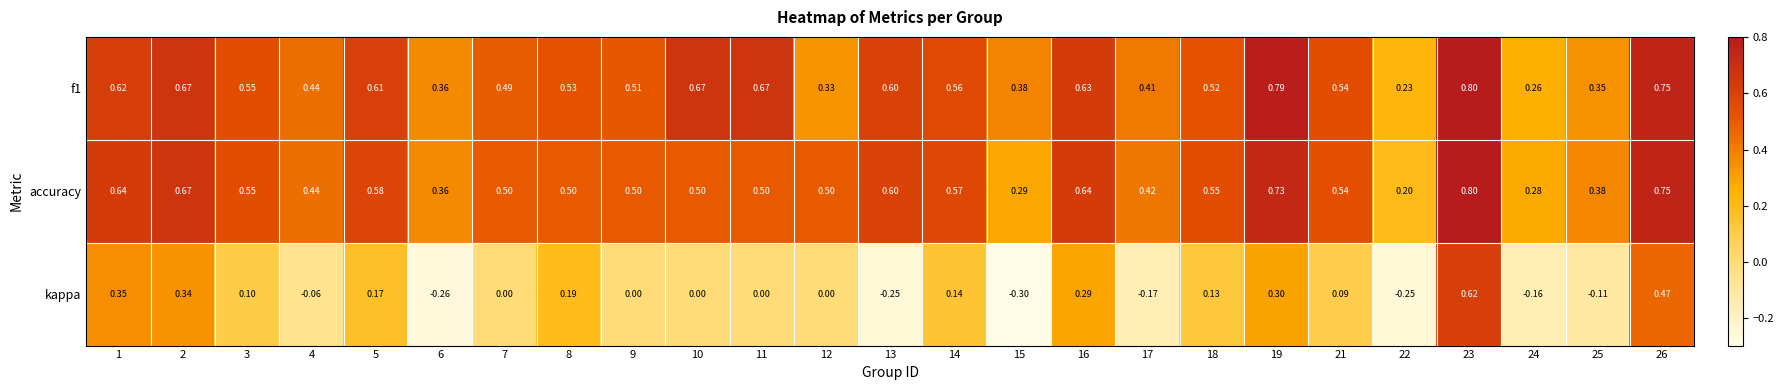

Which series changed the most between 6 and 19?

kappa